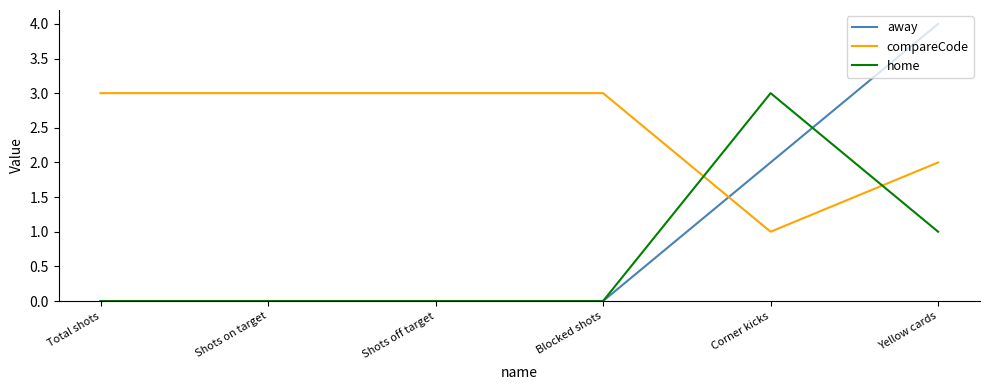

What is the difference between the second highest and minimum values in the compareCode series?

2